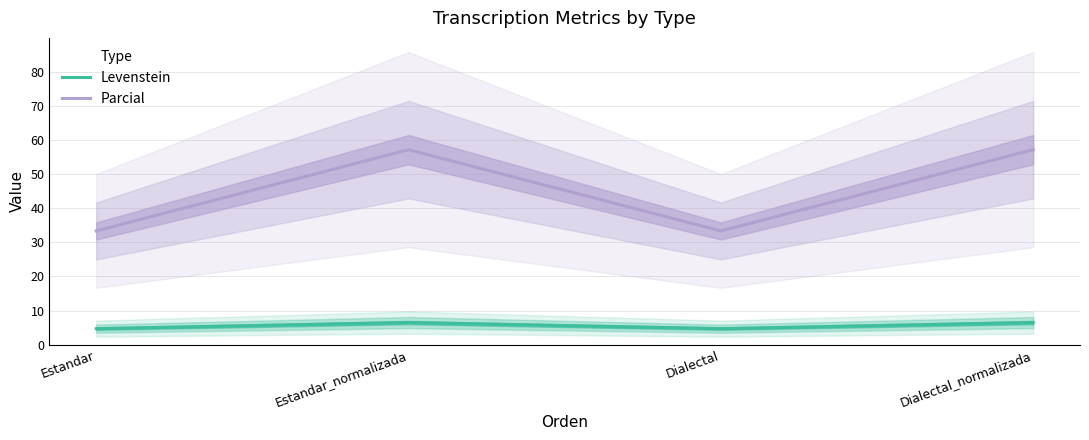

True or false: Parcial and Levenstein cross at least once.

False